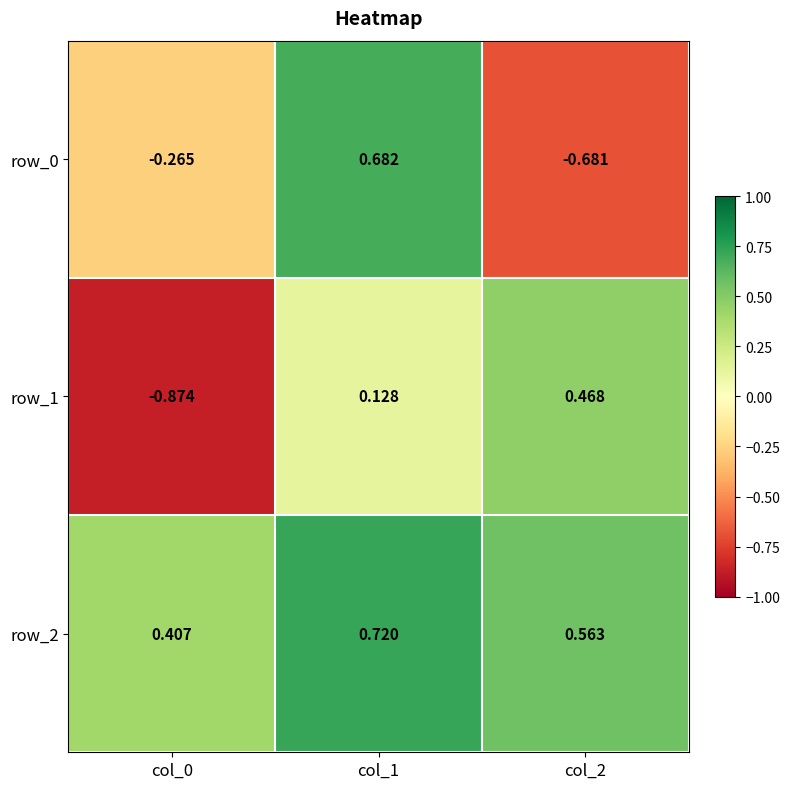

At which category is the sum across all series the highest?

col_1